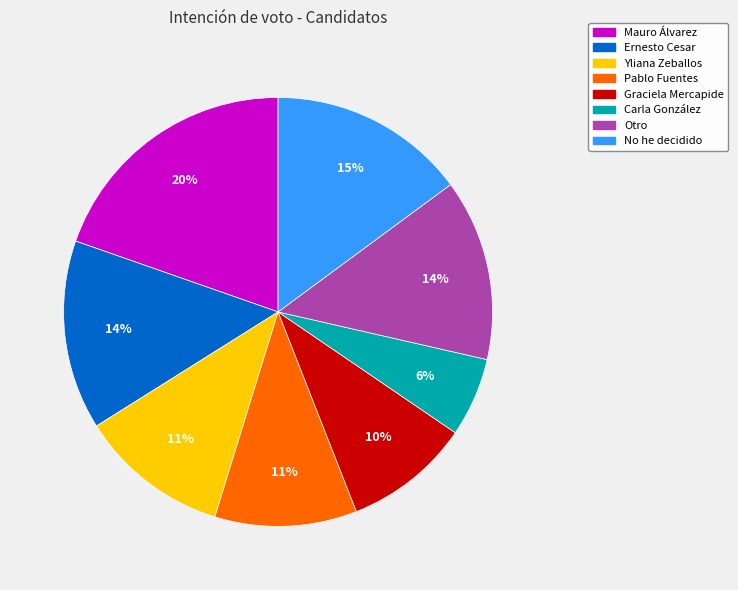

What percentage is the Carla González slice, to the nearest percent?

6%